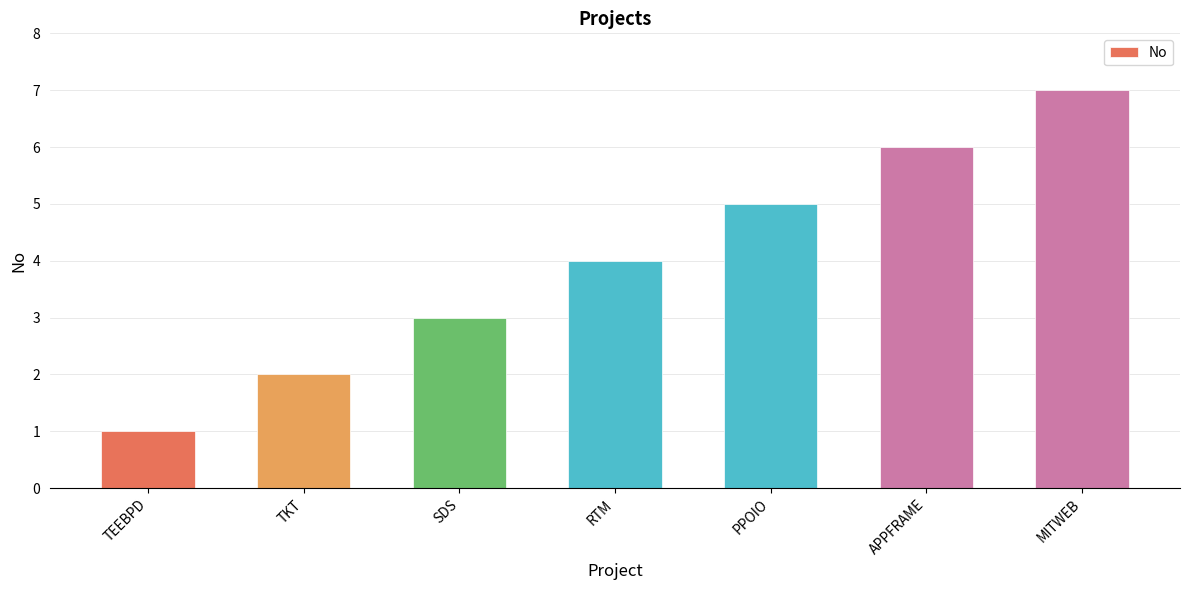

At which category does the chart reach its minimum across all series?

TEEBPD